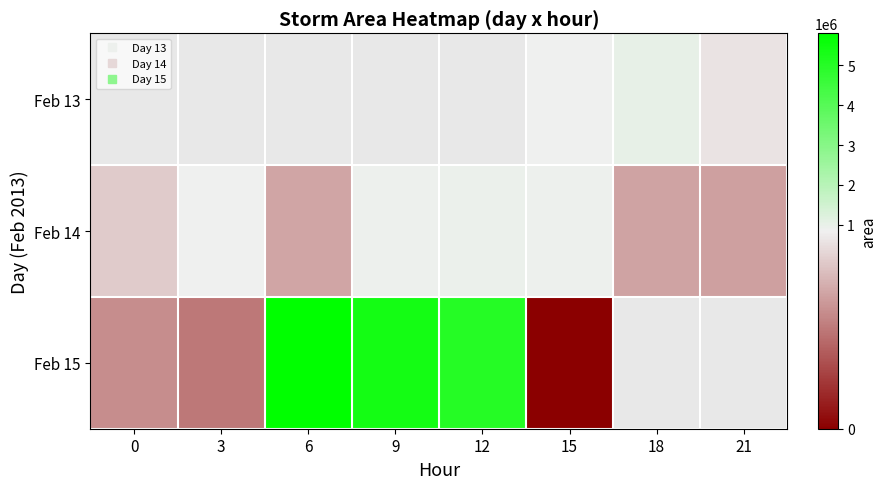

Rank the series by their maximum value, from lowest to highest.

Feb 13, Feb 14, Feb 15